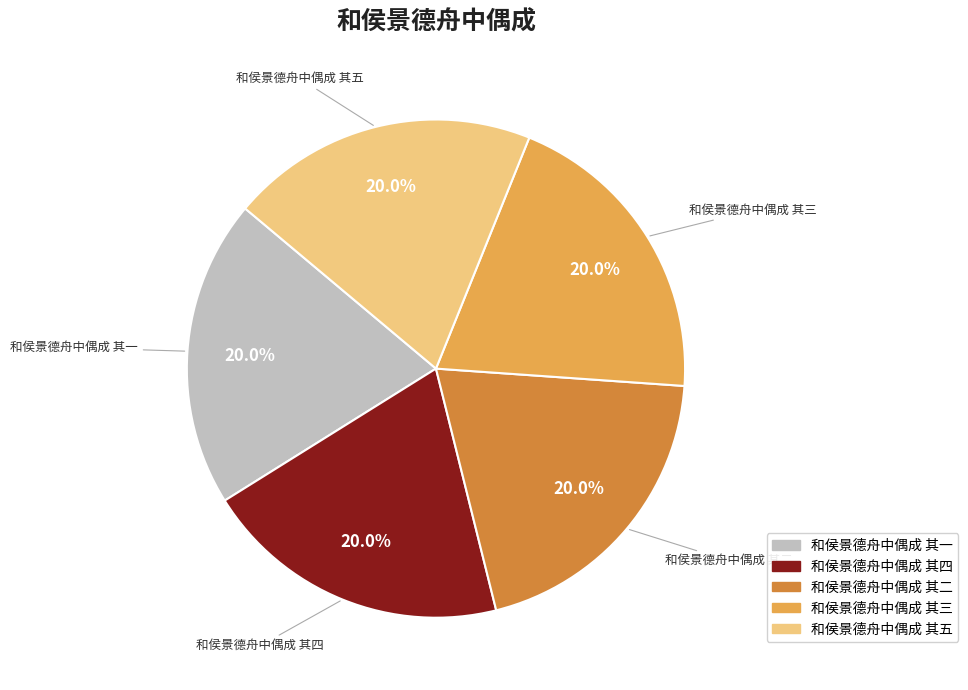

What is the ratio of the value at 和侯景德舟中偶成 其一 to the value at 和侯景德舟中偶成 其三?

1.0